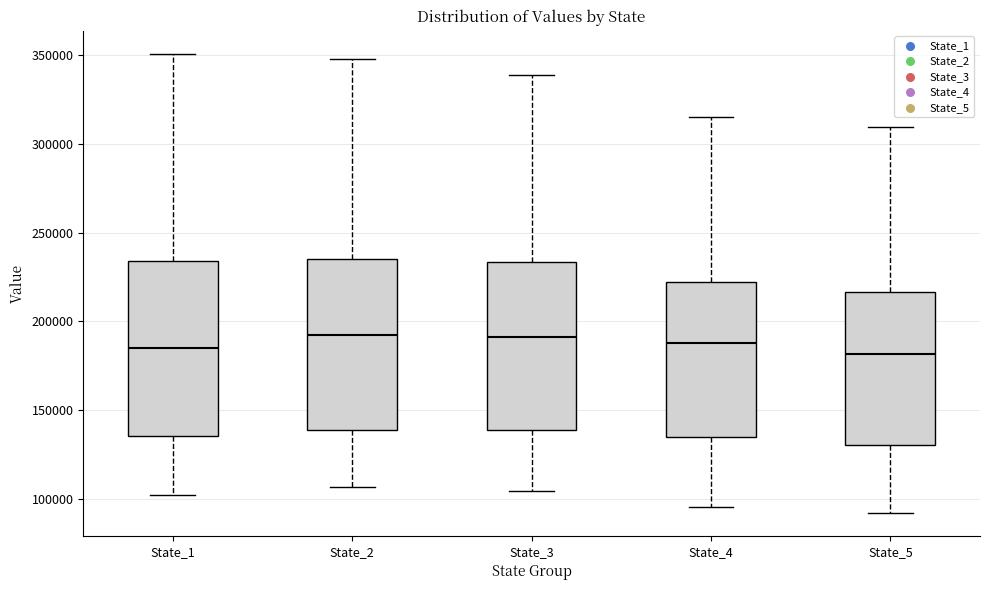

Reading left to right, read every box against the y-axis: the position of its median line, the range the box covers, and the ends of its whiskers. The values are not printed on the chart, so give them approximately, as read against the axis.

State_1: median 185000, box 135000 to 235000, whiskers 100000 to 350000
State_2: median 190000, box 140000 to 235000, whiskers 105000 to 350000
State_3: median 190000, box 140000 to 235000, whiskers 105000 to 340000
State_4: median 190000, box 135000 to 220000, whiskers 95000 to 315000
State_5: median 180000, box 130000 to 215000, whiskers 90000 to 310000